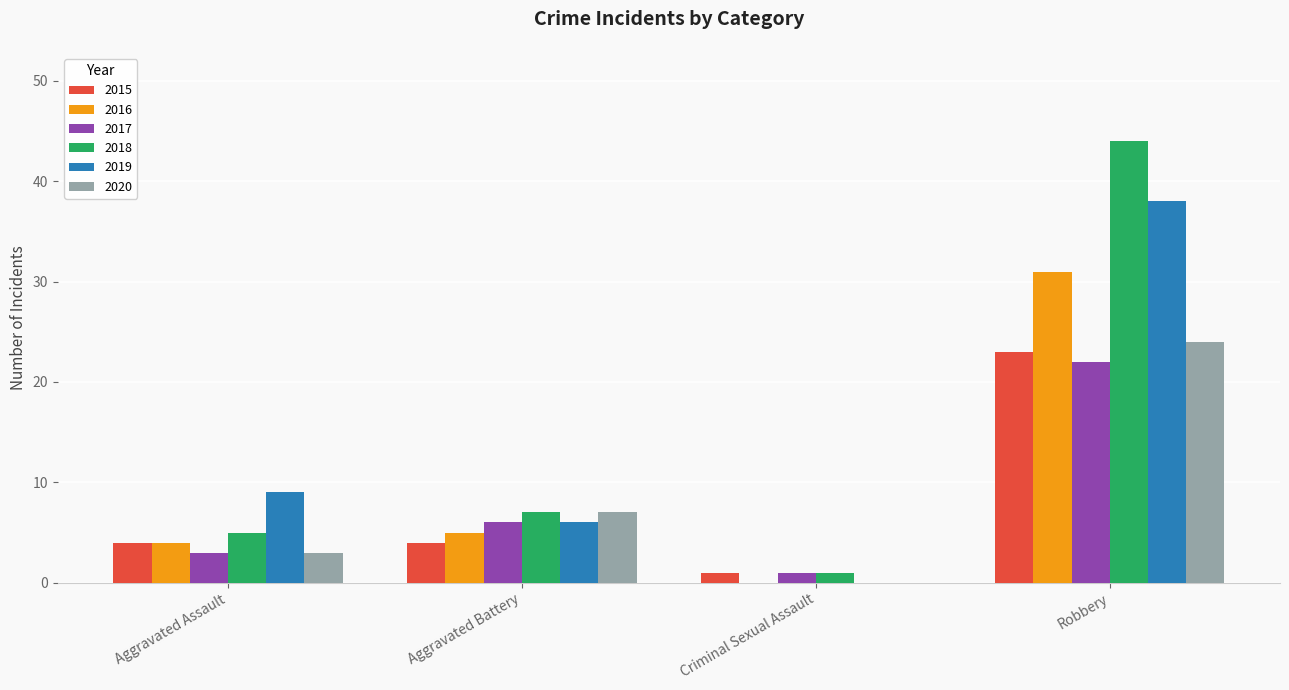

Which series changed the most between Aggravated Assault and Aggravated Battery?

2020